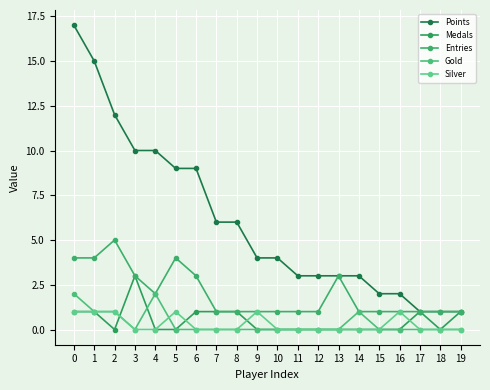

What is the spread (max minus min) of values at 7?

6